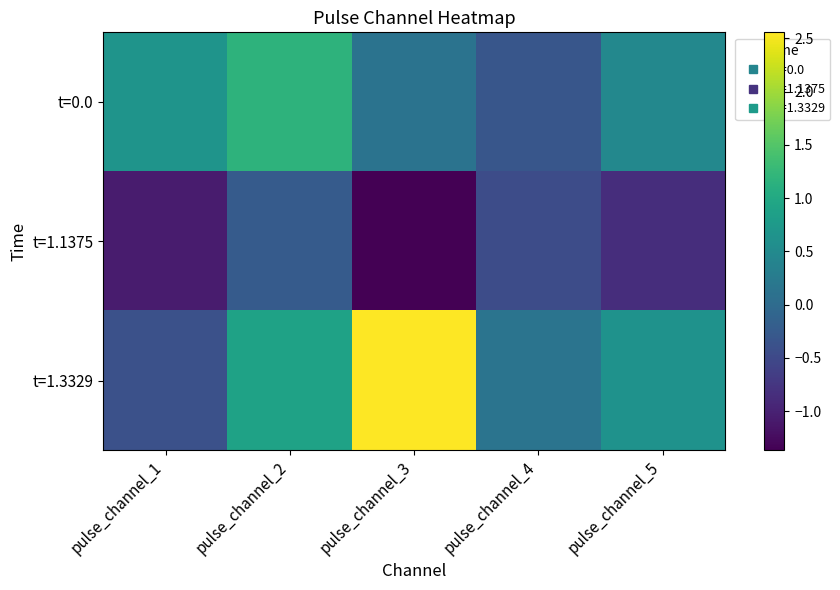

Rank the series by their average value, from highest to lowest.

t=1.3329, t=0.0, t=1.1375